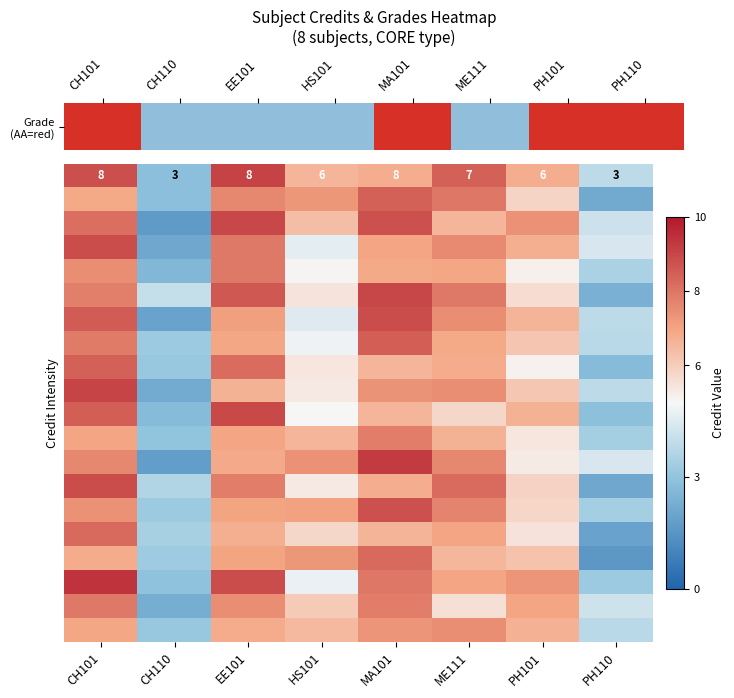

Count the number of categories in the chart.

8